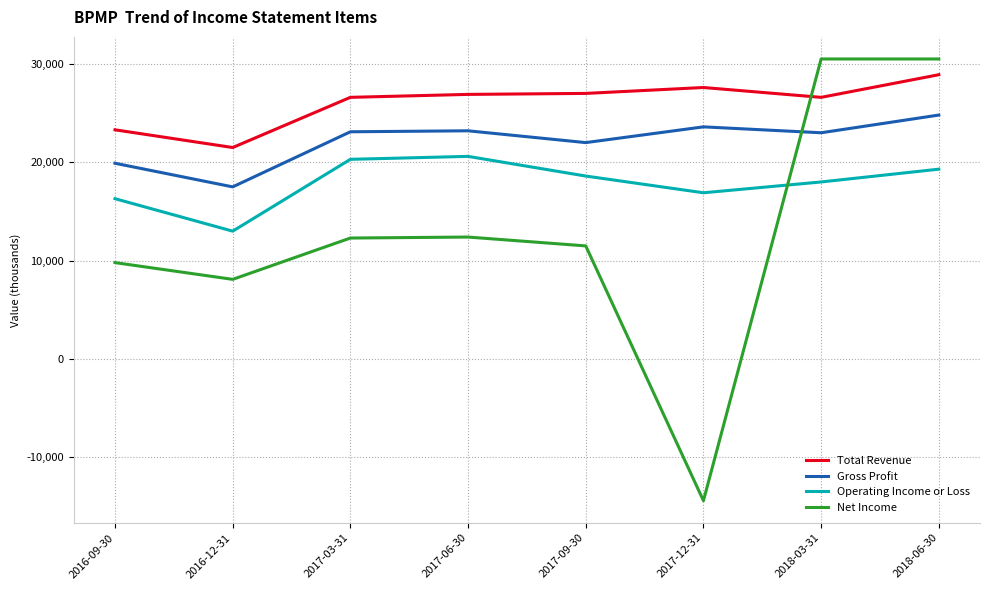

What is the difference between the maximum and second lowest values in the Operating Income or Loss series?

4300